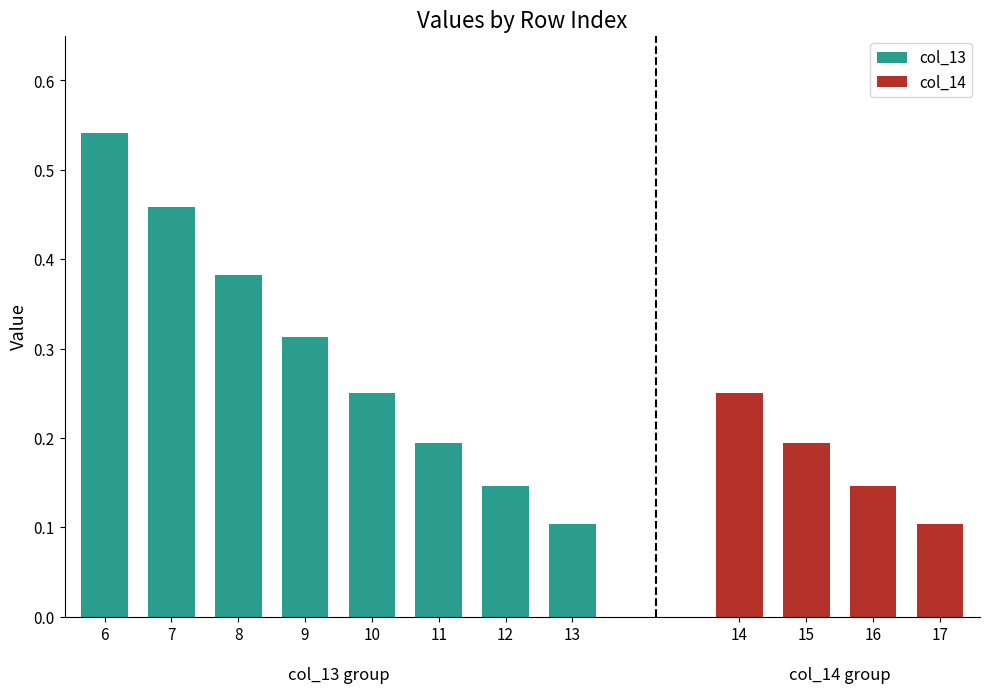

List the labels in order of col_13 value, smallest first.

13, 12, 11, 10, 9, 8, 7, 6